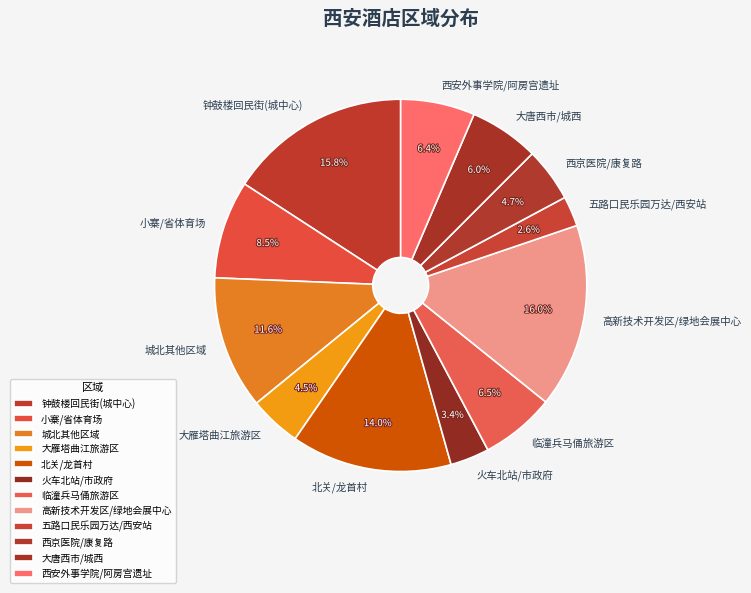

How many segments does this pie chart have?

12